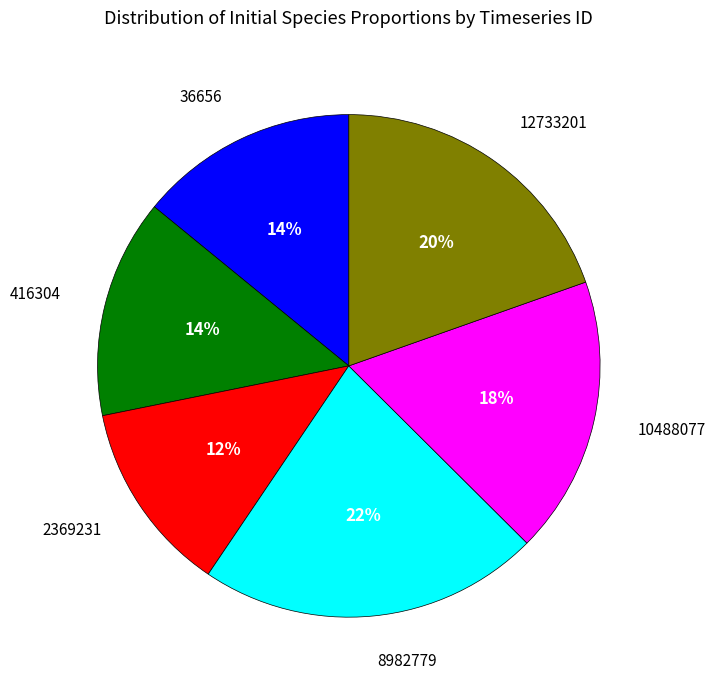

Is there any slice that represents more than half of the pie?

No